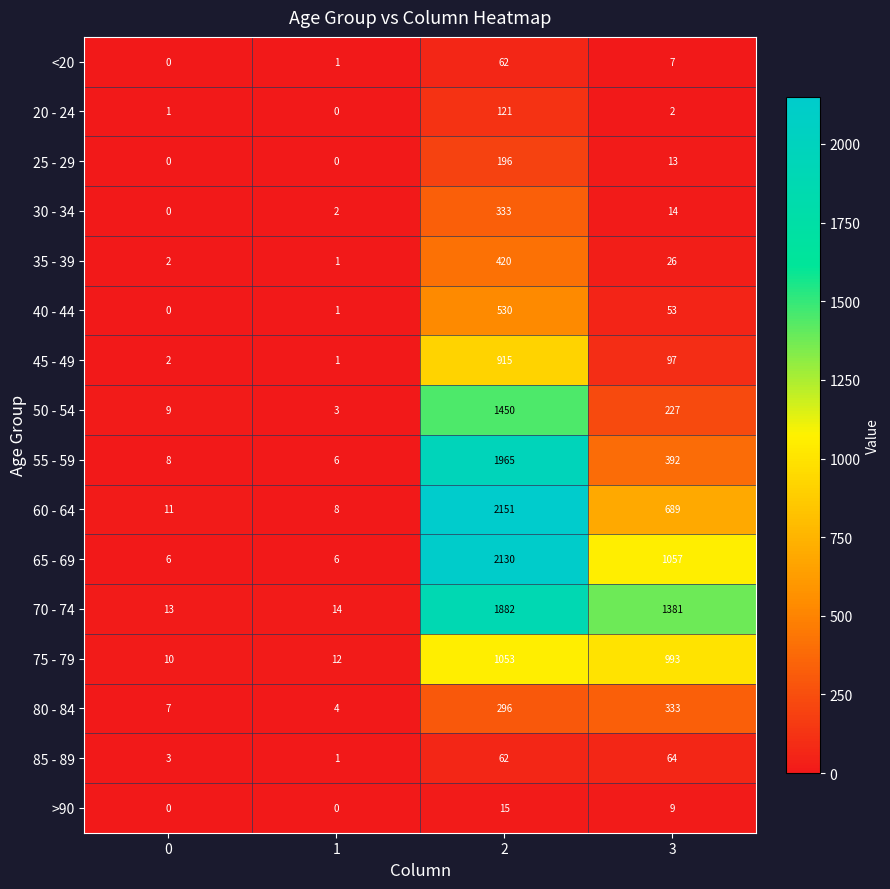

Between 1 and 3, which series saw the biggest shift?

70 - 74